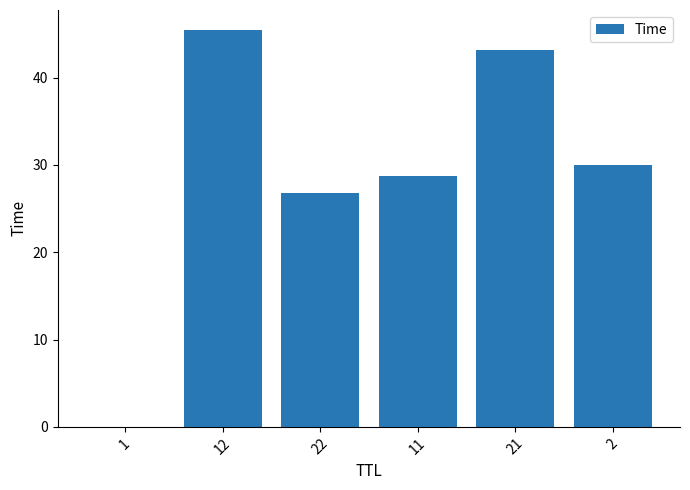

True or false: the data shows 11.9 at 21.

False